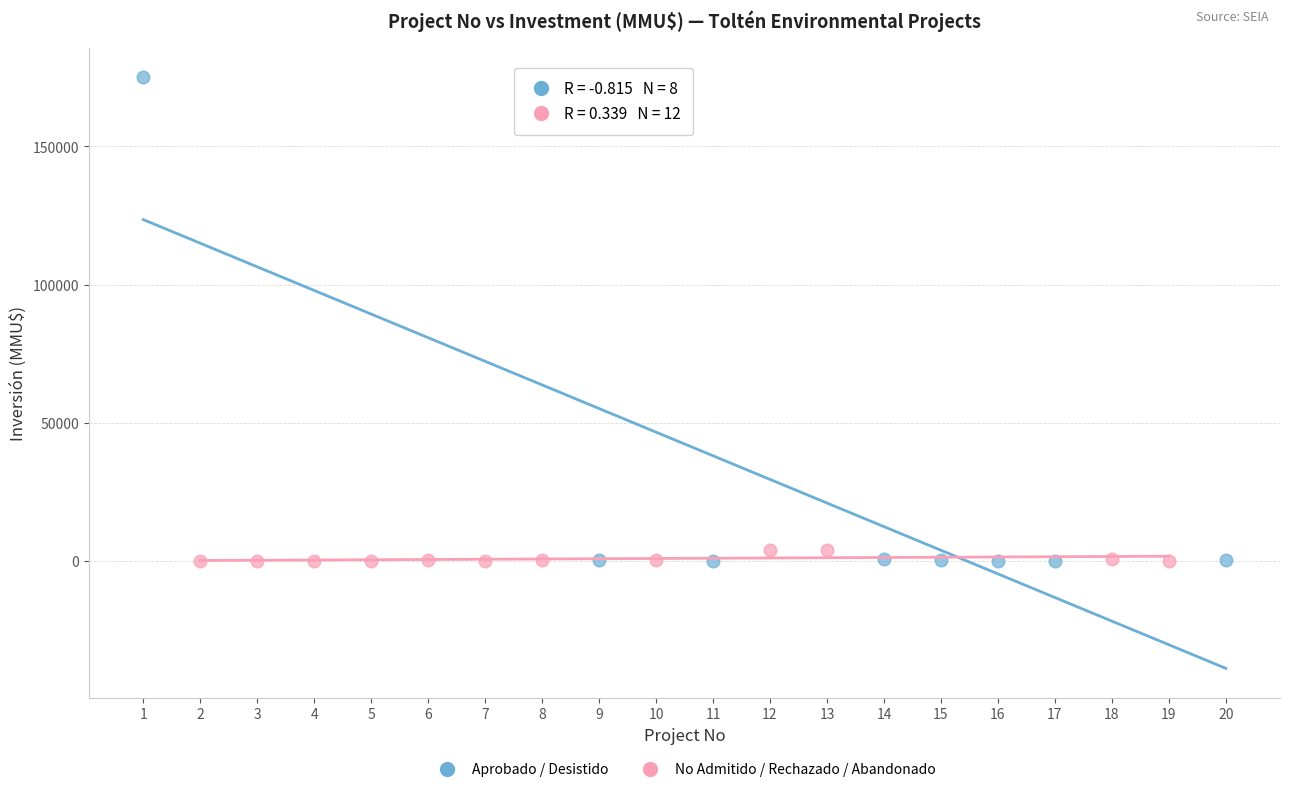

Which series reaches the maximum Y coordinate?

Aprobado / Desistido